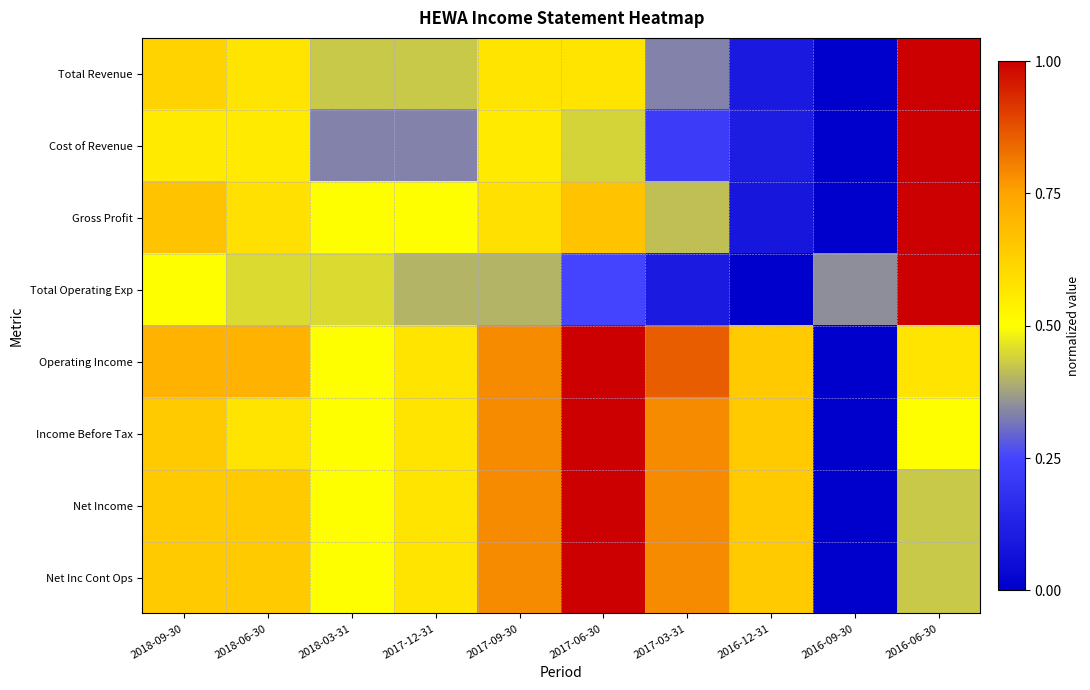

At how many categories does at least one series exceed 0?

10